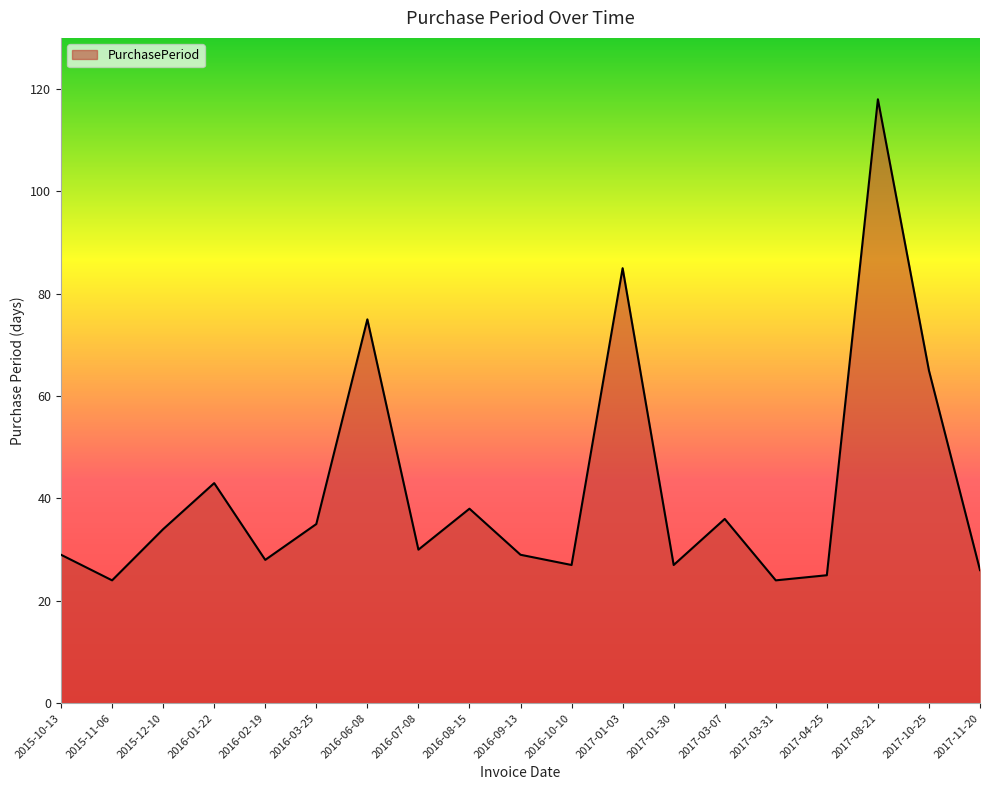

Reading left to right, what are all the values shown in this chart?

29	24	34	43	28	35	75	30	38	29	27	85	27	36	24	25	118	65	26